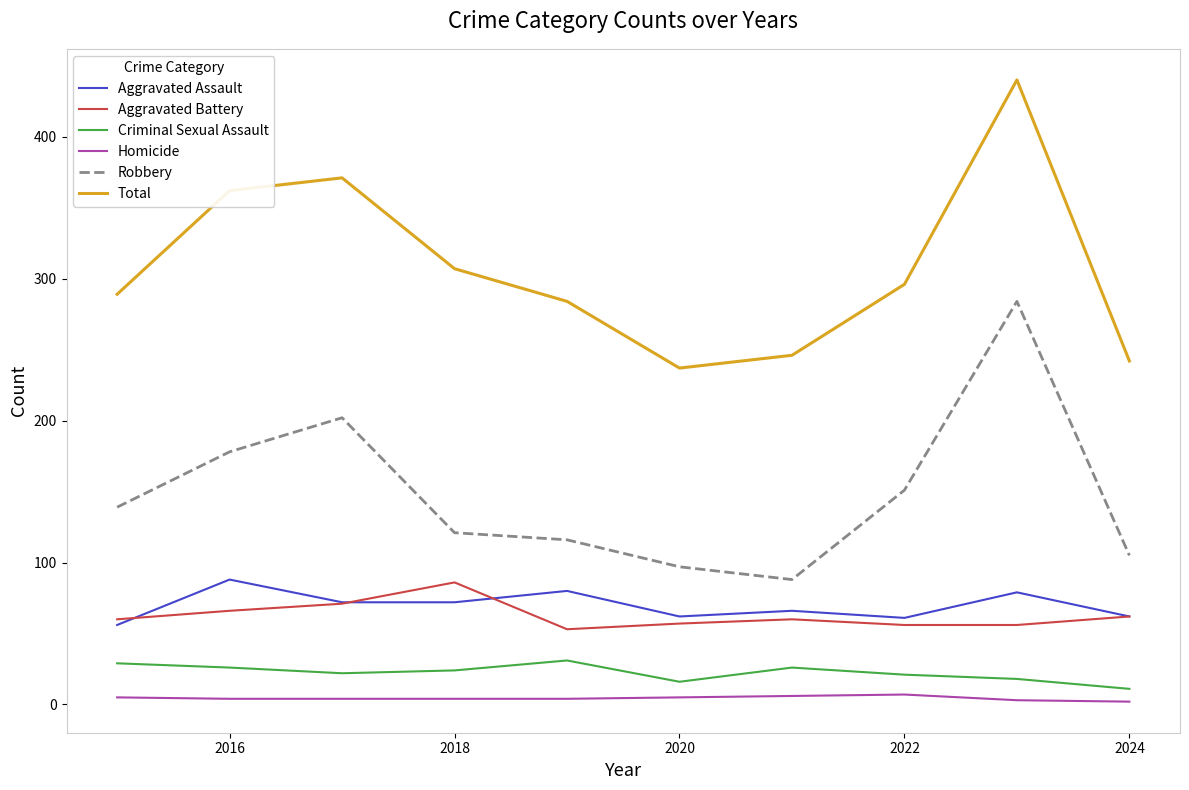

What are all the series names shown in the legend?

Aggravated Assault, Aggravated Battery, Criminal Sexual Assault, Homicide, Robbery, Total